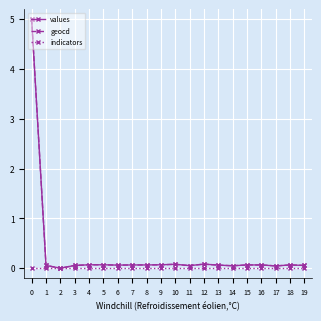

How many lines are shown in the chart?

3